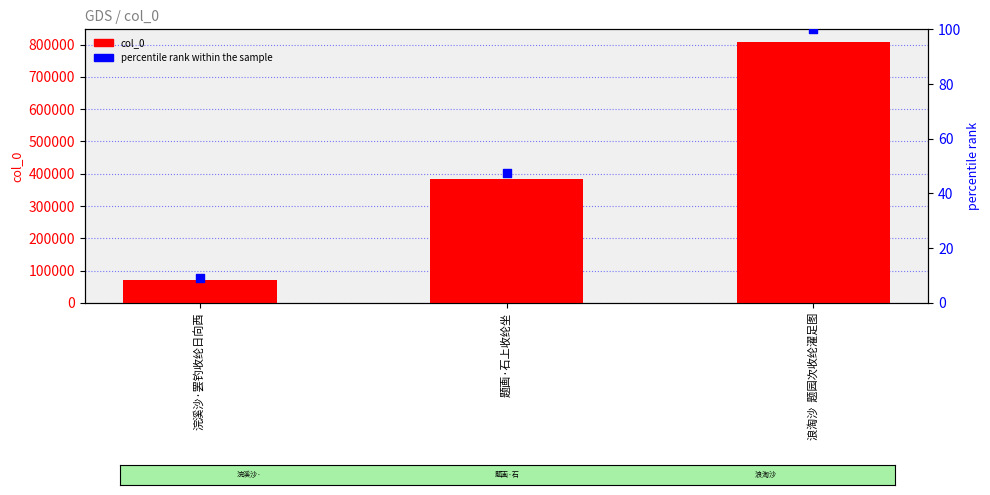

Which series has the largest total across all categories?

col_0